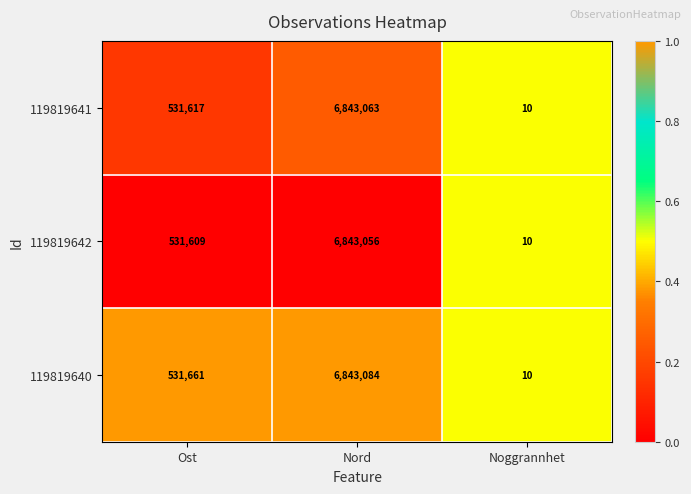

True or false: 119819640 has a value of 859794 at Ost.

False